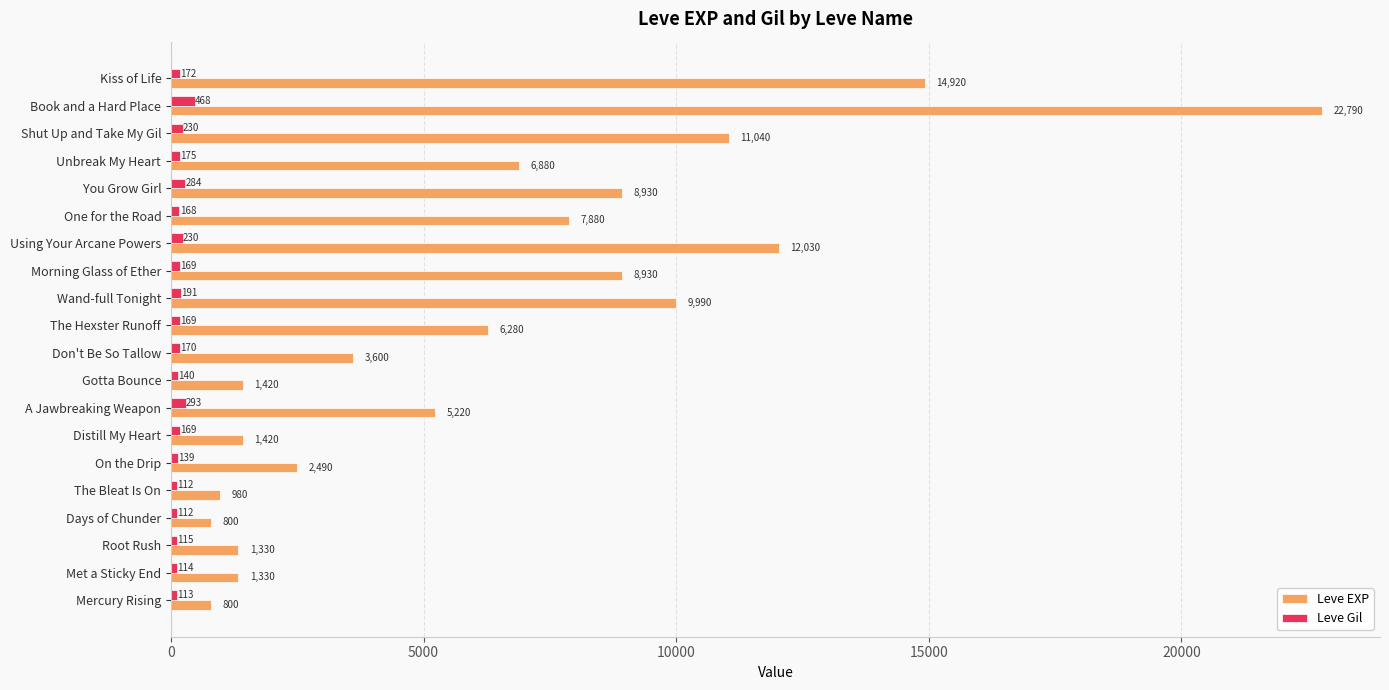

What is the spread (max minus min) of values at You Grow Girl?

8646